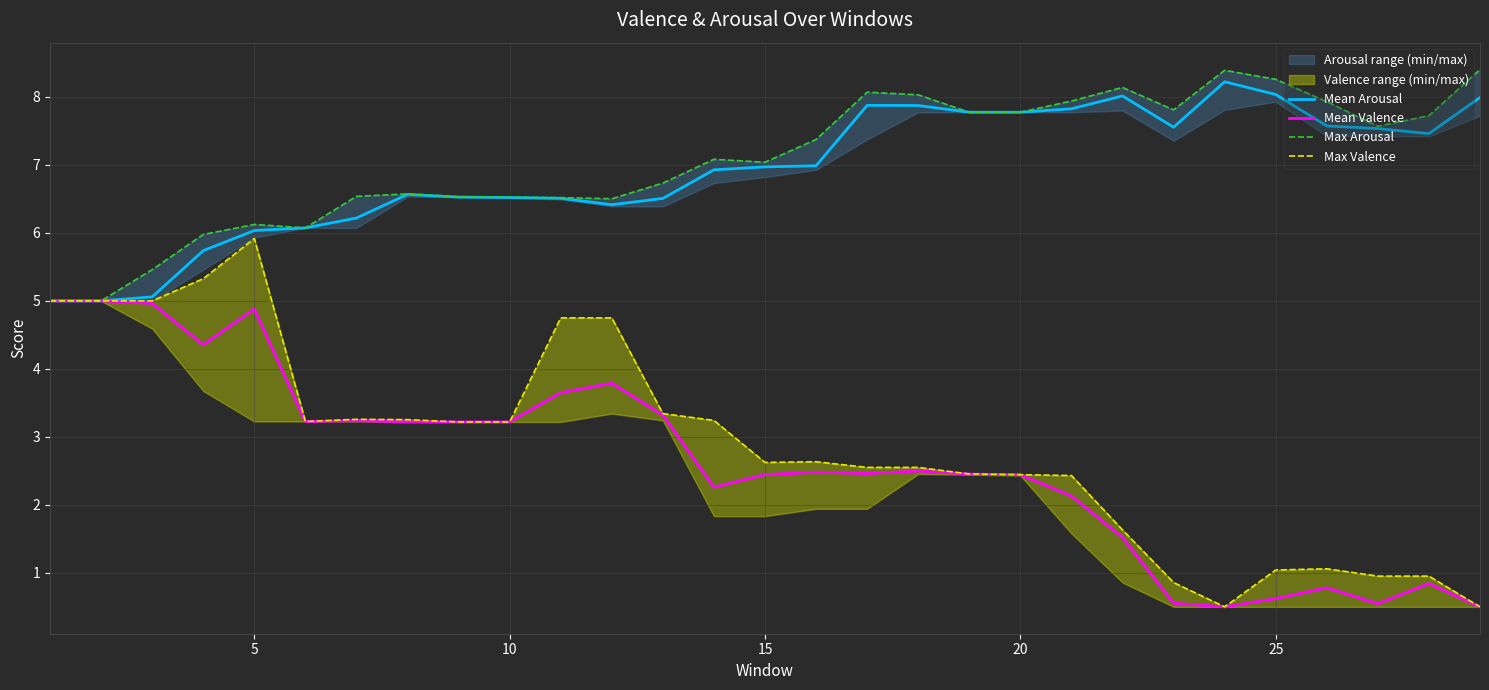

What is the maximum value for Mean Arousal?

8.2